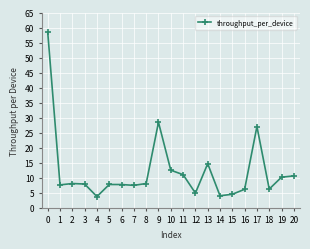

True or false: there are more than 1 points higher than both neighbors.

True